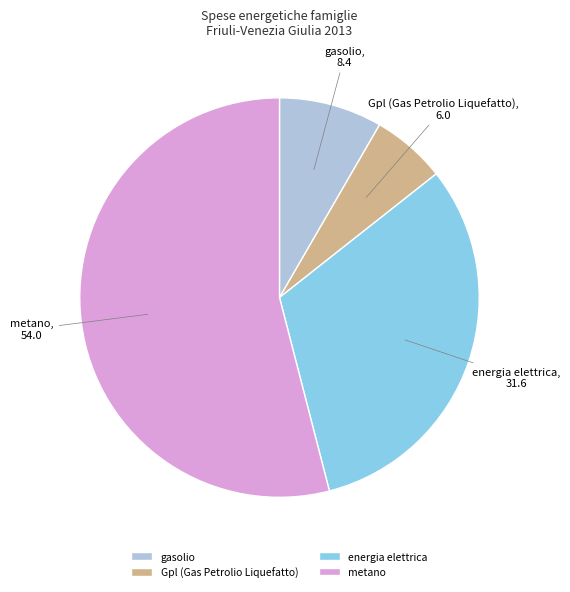

Do gasolio and metano together represent more than half of the pie?

Yes